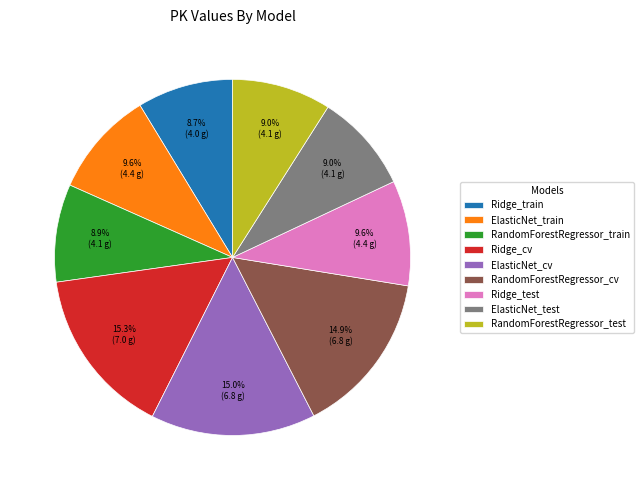

Is there a majority slice in this chart?

No